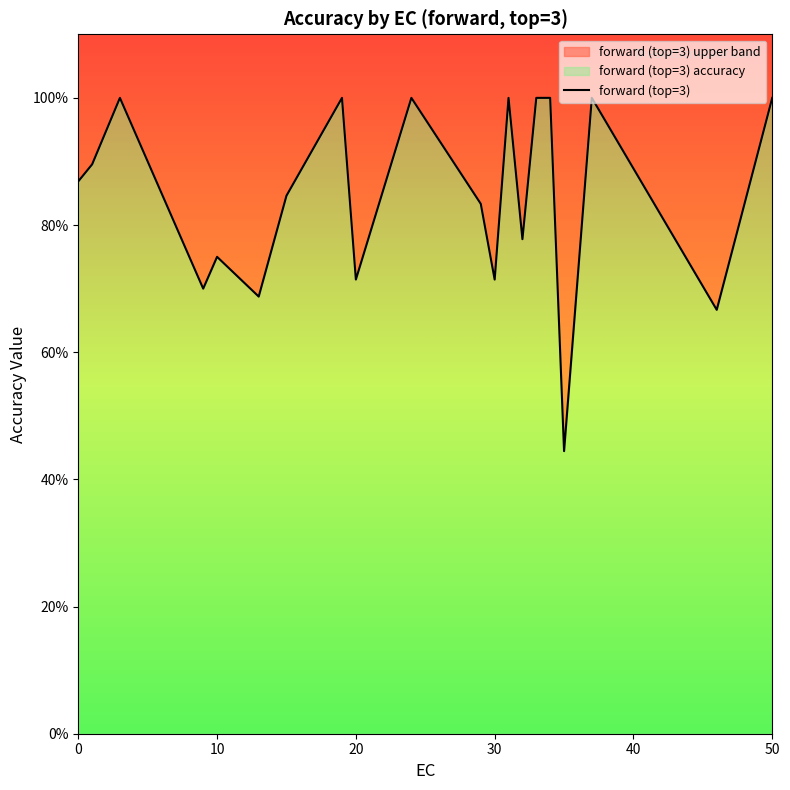

Reading left to right, what are all the values shown in this chart?

0.9	0.9	1.0	0.7	0.8	0.7	0.8	1.0	0.7	1.0	0.8	0.7	1.0	0.8	1.0	1.0	0.4	1.0	0.7	1.0